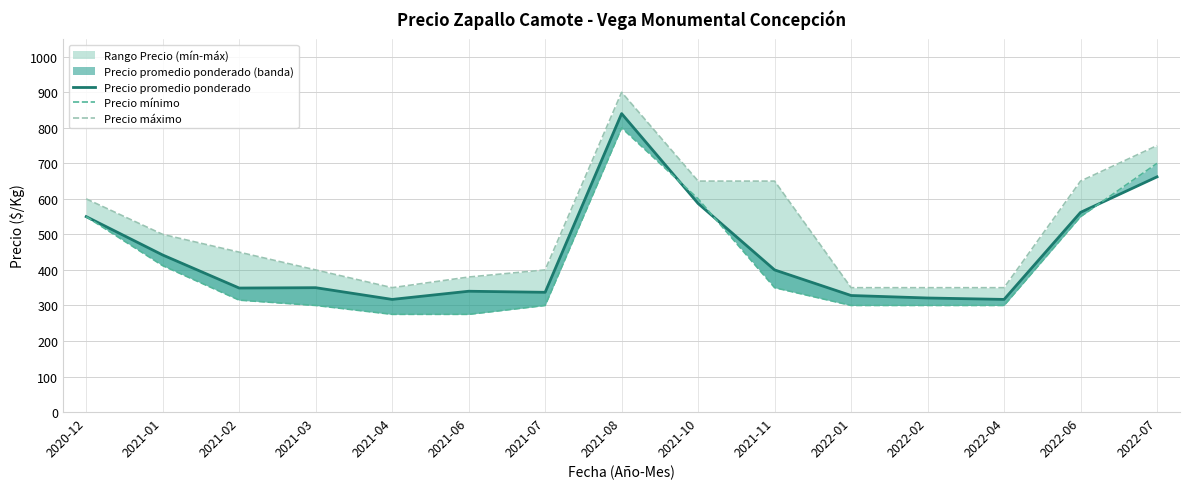

Rank the series at 2021-06 from highest to lowest value.

Precio máximo, Precio promedio ponderado, Precio mínimo